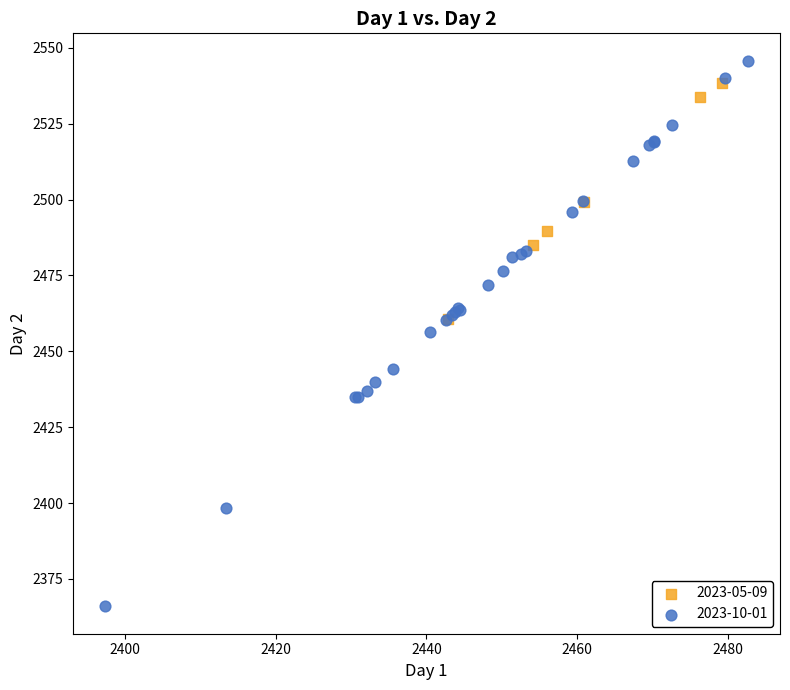

Which series has the largest Y range (max minus min)?

2023-10-01